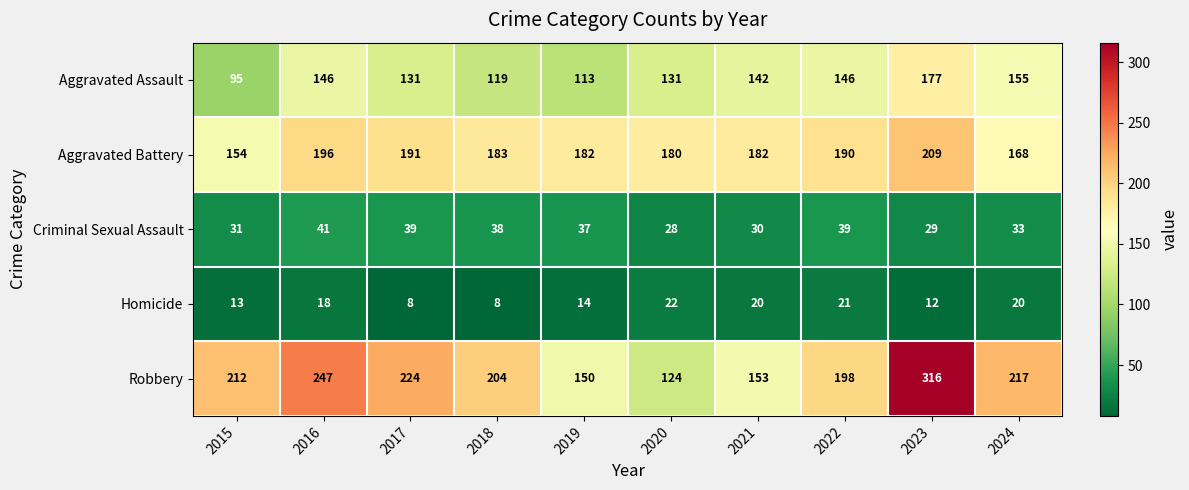

Count the number of data series in this chart.

5